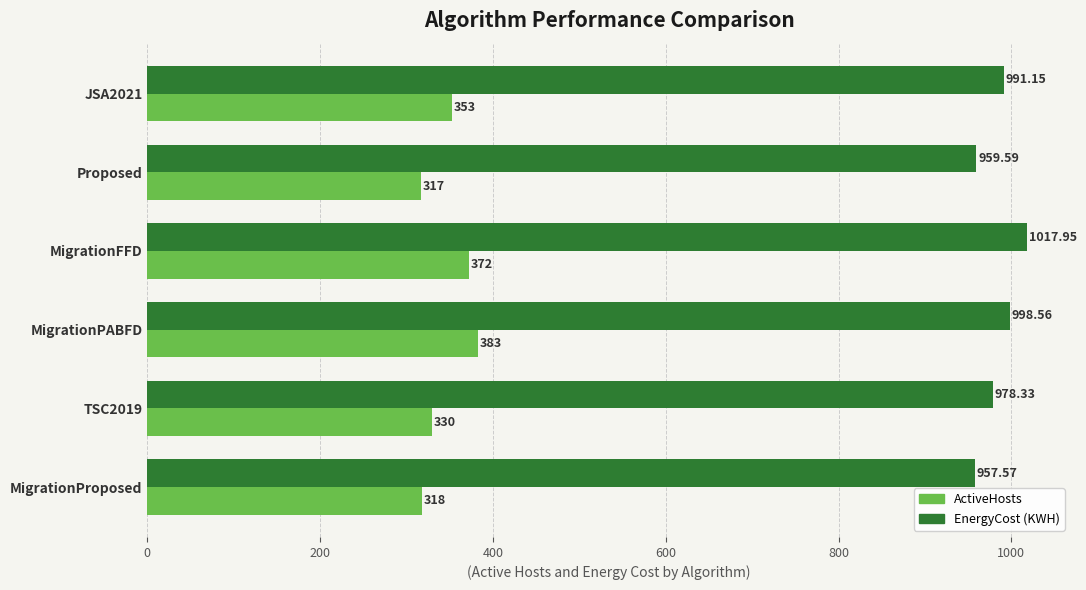

Which label corresponds to the smallest value in the chart?

Proposed